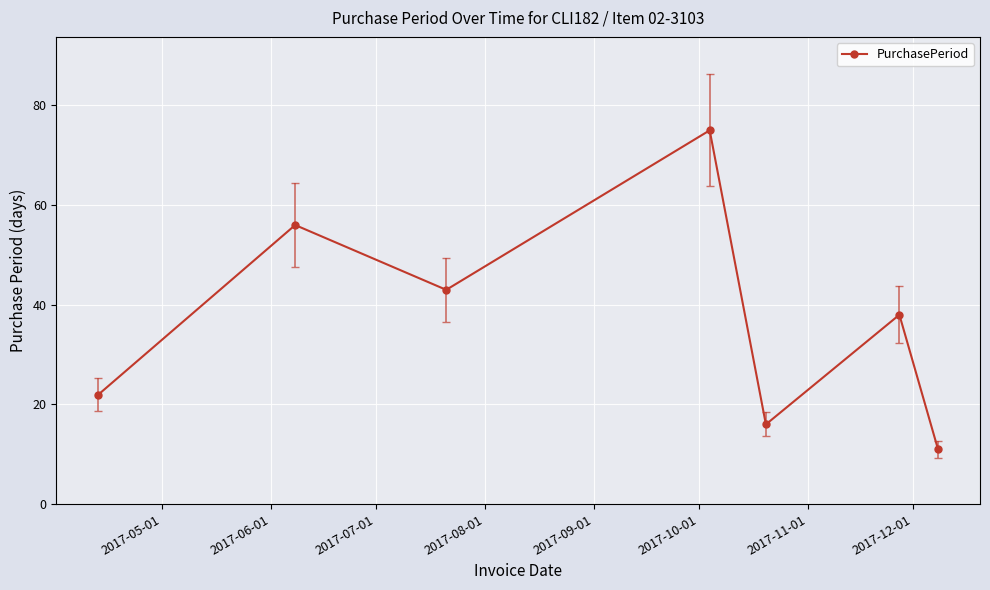

How many points are lower than both their immediate neighbors (excluding endpoints)?

2